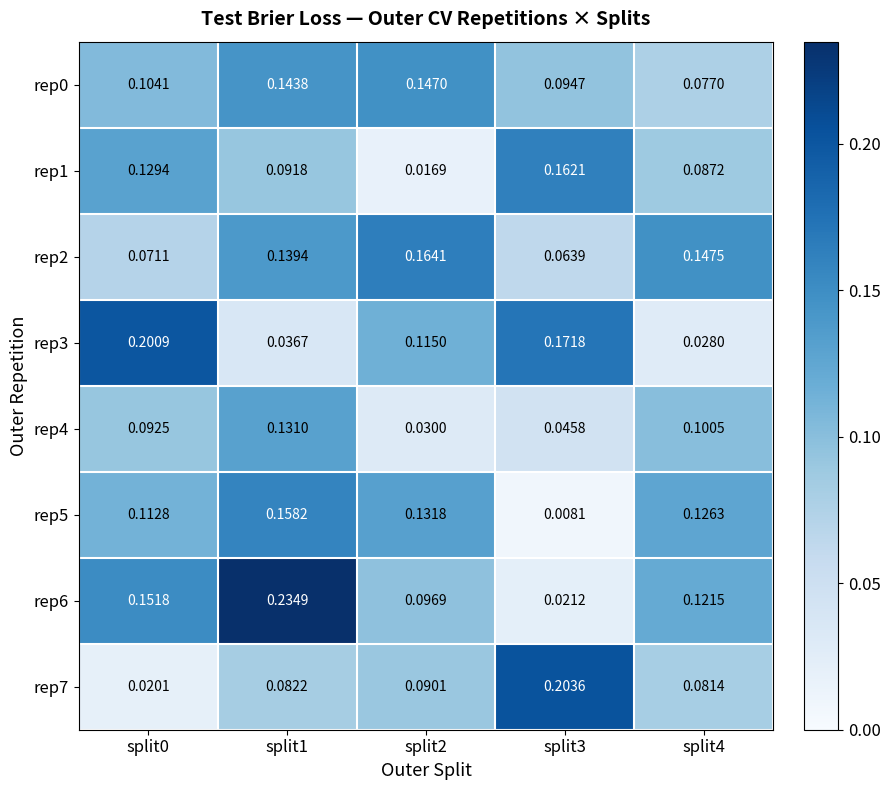

Is the value of rep6 at split2 greater than the value of rep5 at split4?

No